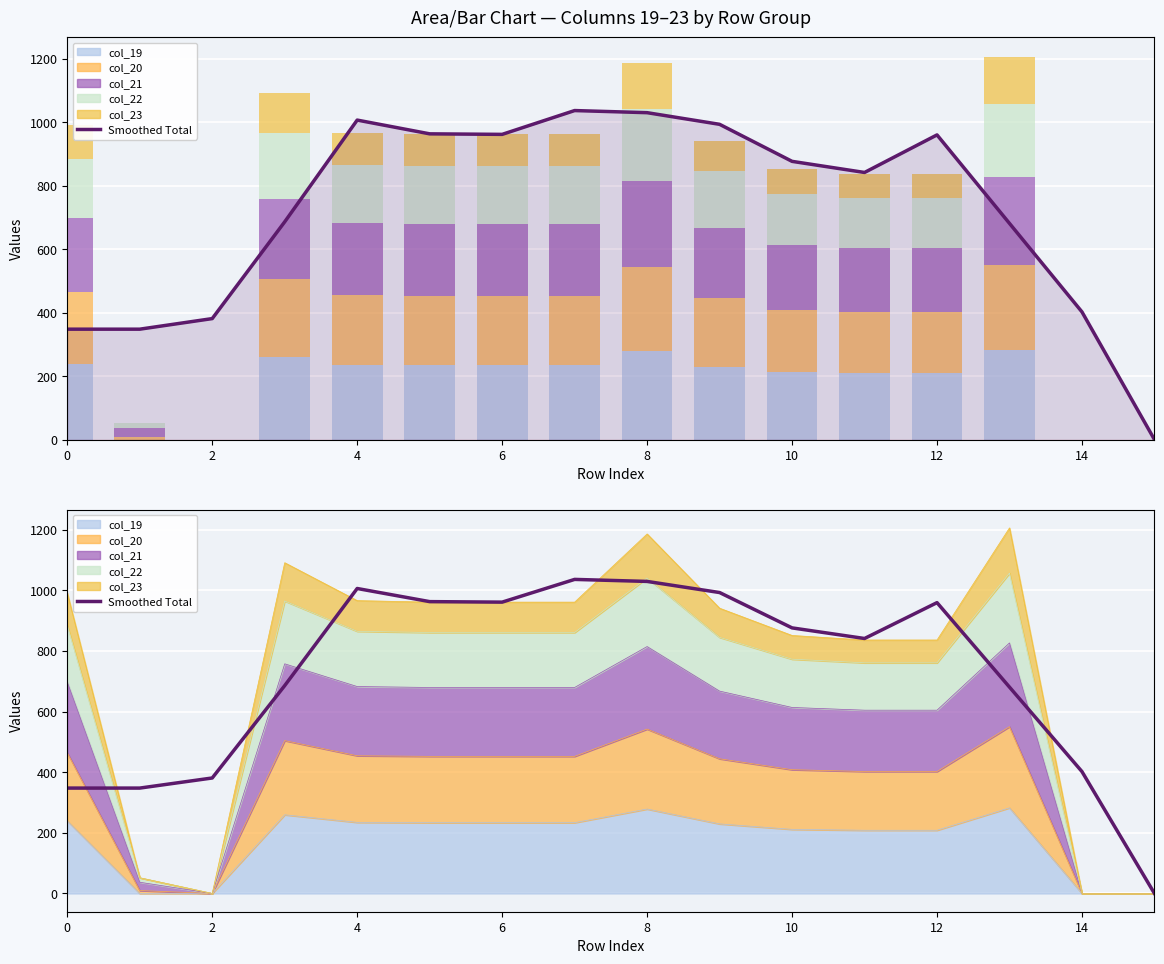

The Smoothed Total series shows 642.4 at 14. True or false?

False